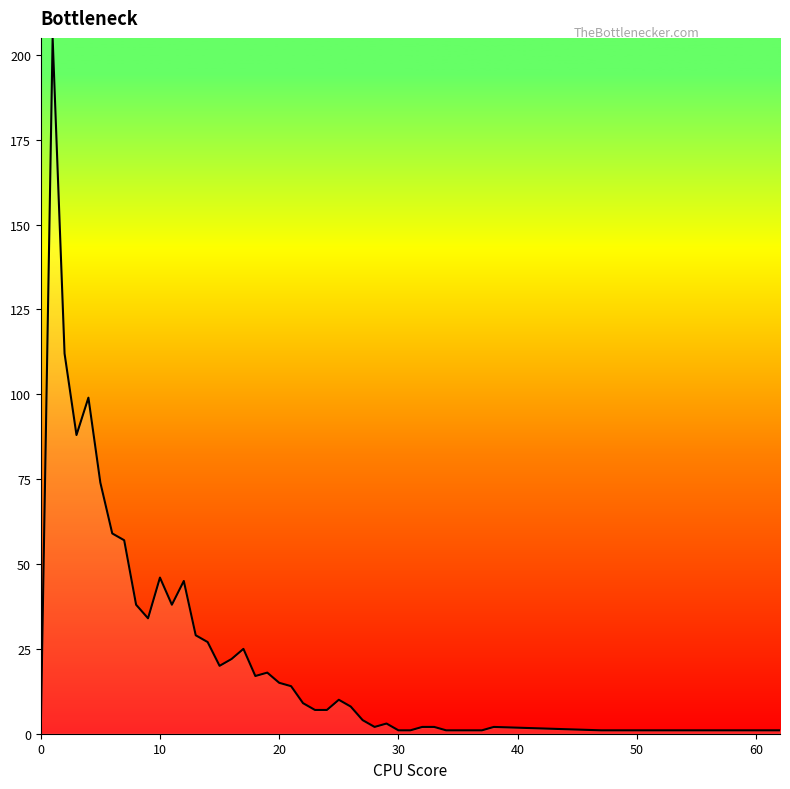

What is the difference between the maximum and minimum values?

205